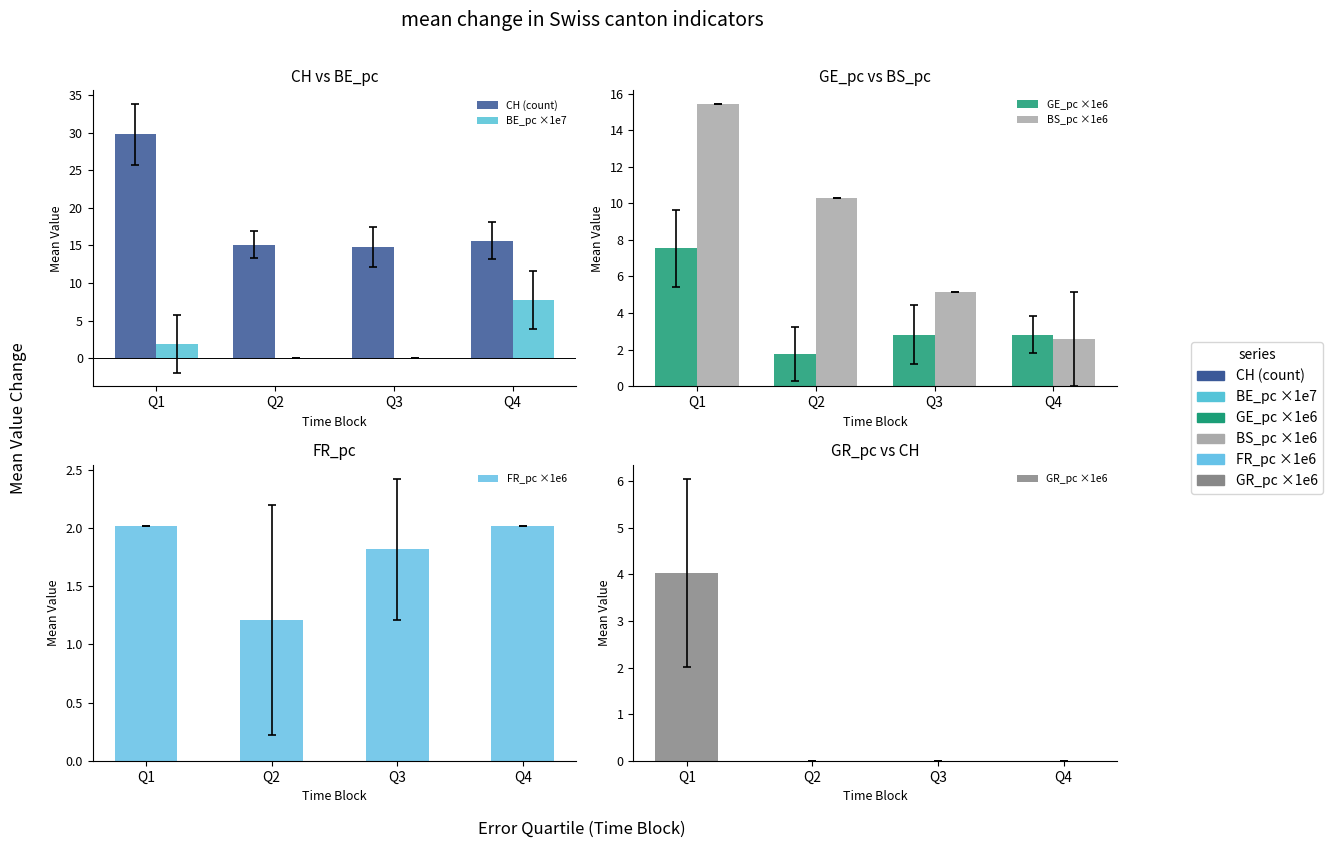

How many data points in GE_pc ×1e6 are less than 2?

1